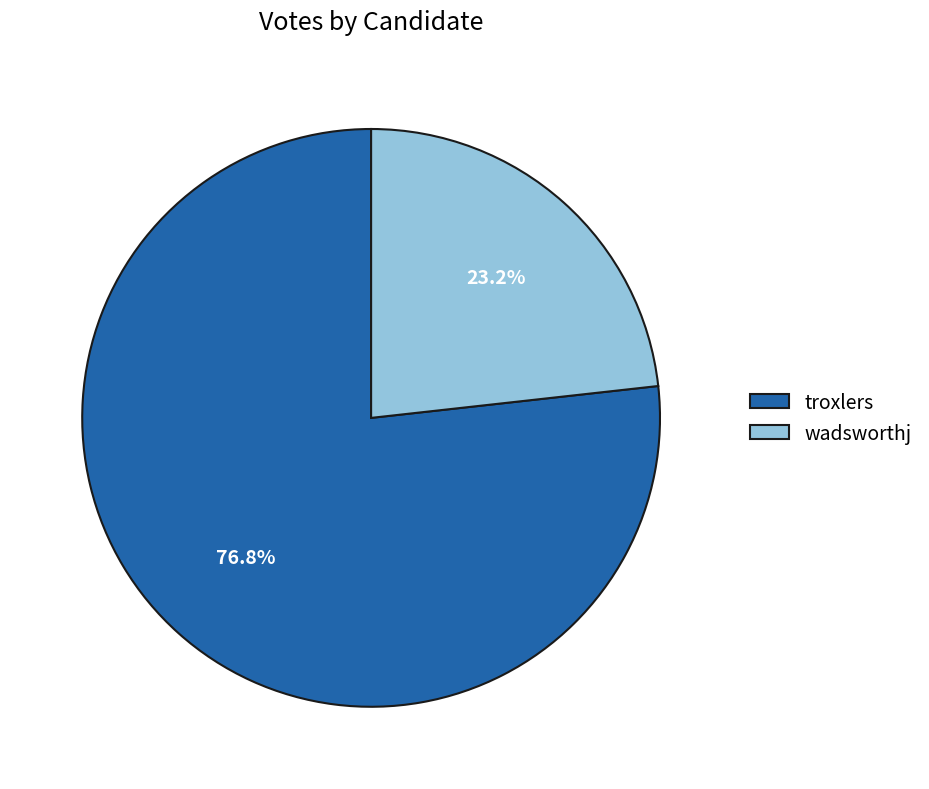

The troxlers slice represents 70% of the pie. True or false?

False